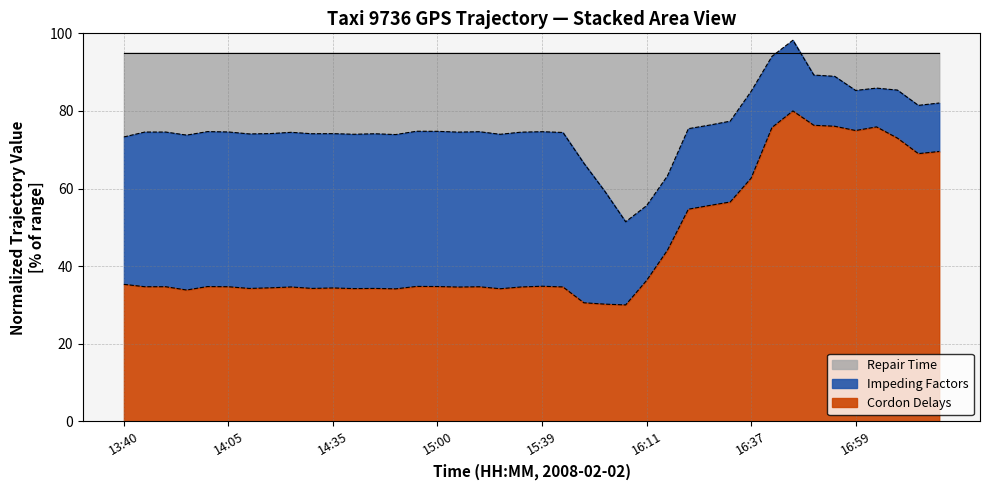

Which has a higher value, 15:44 or 16:17?

16:17